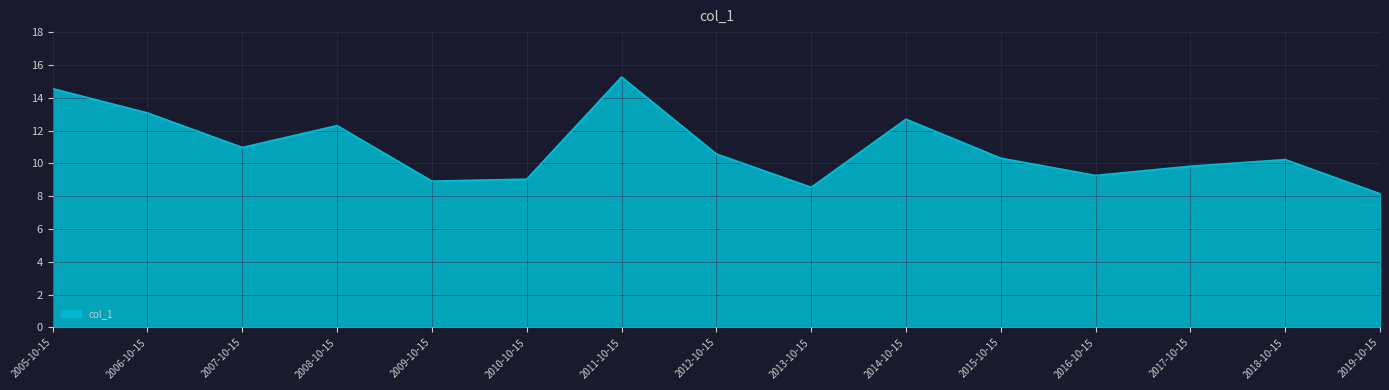

Is it true that the value at 2009-10-15 is 15.8?

False